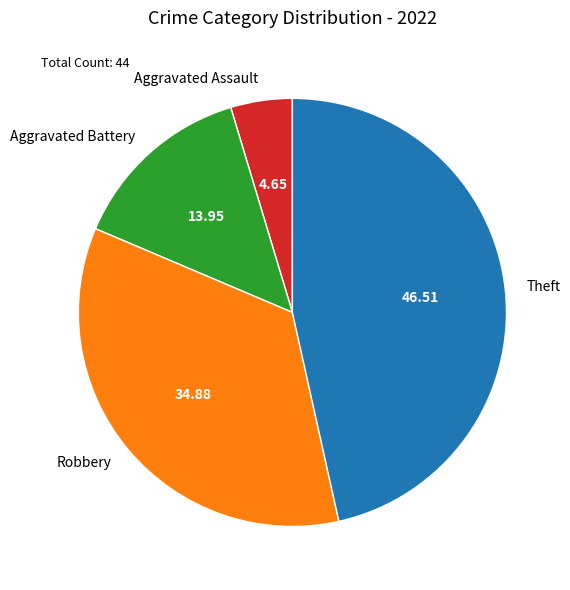

Combined, do Aggravated Battery and Robbery account for over 50%?

No